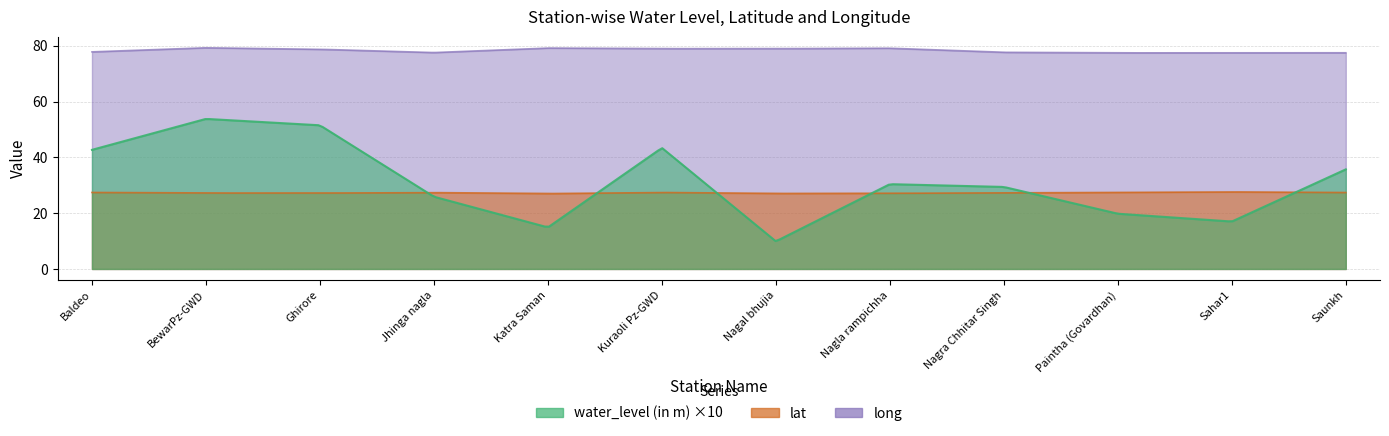

At which label does water_level (in m) first exceed 3?

Baldeo